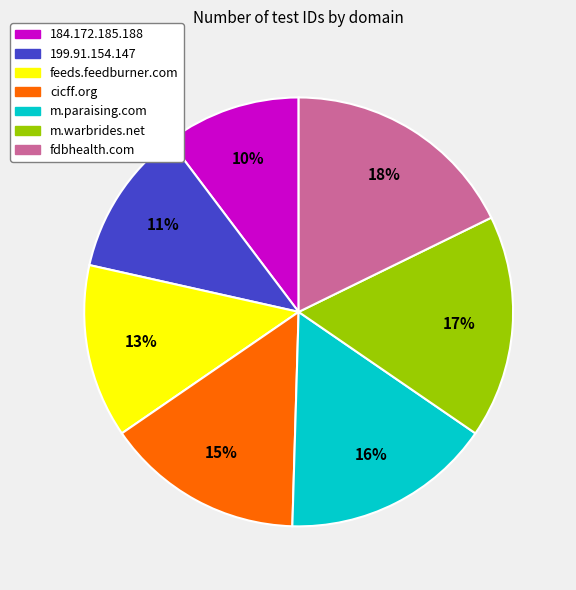

Is the sum of m.paraising.com and feeds.feedburner.com greater than half?

No